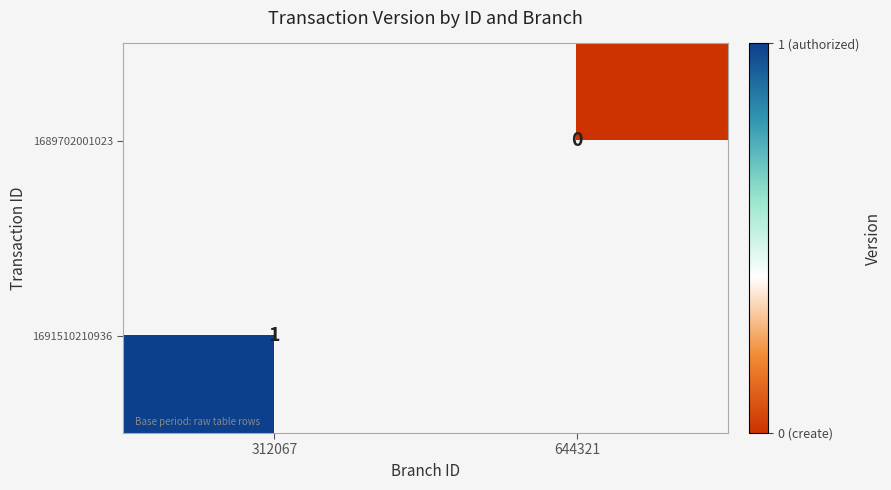

How many categories are shown in the chart?

2